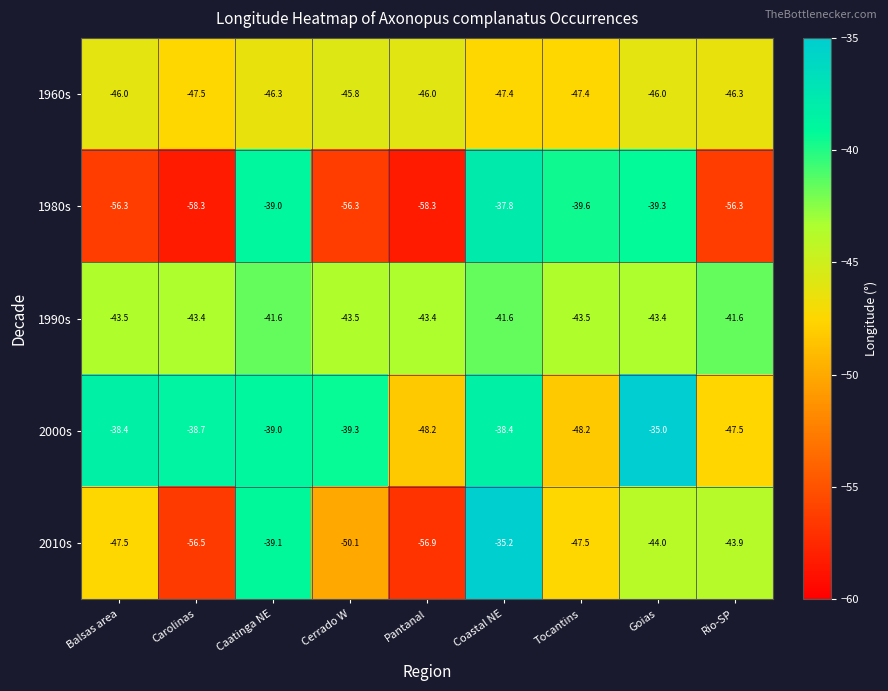

At which category is the sum across all series the highest?

Coastal NE